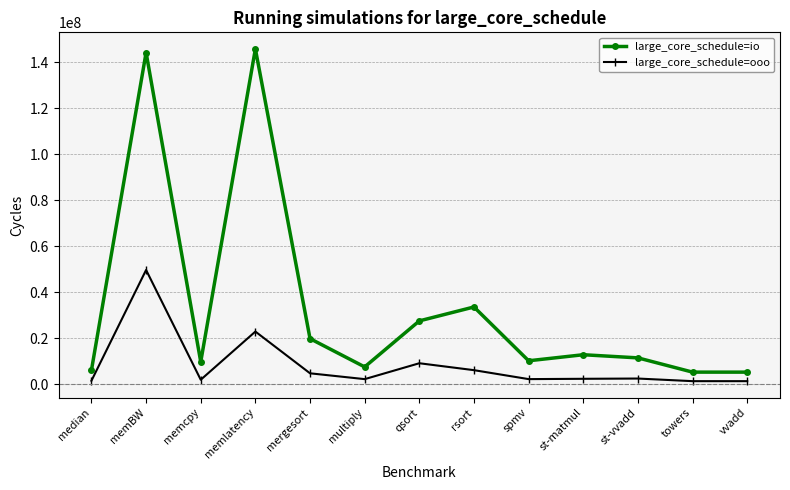

Rank the series at median from highest to lowest value.

large_core_schedule=io, large_core_schedule=ooo